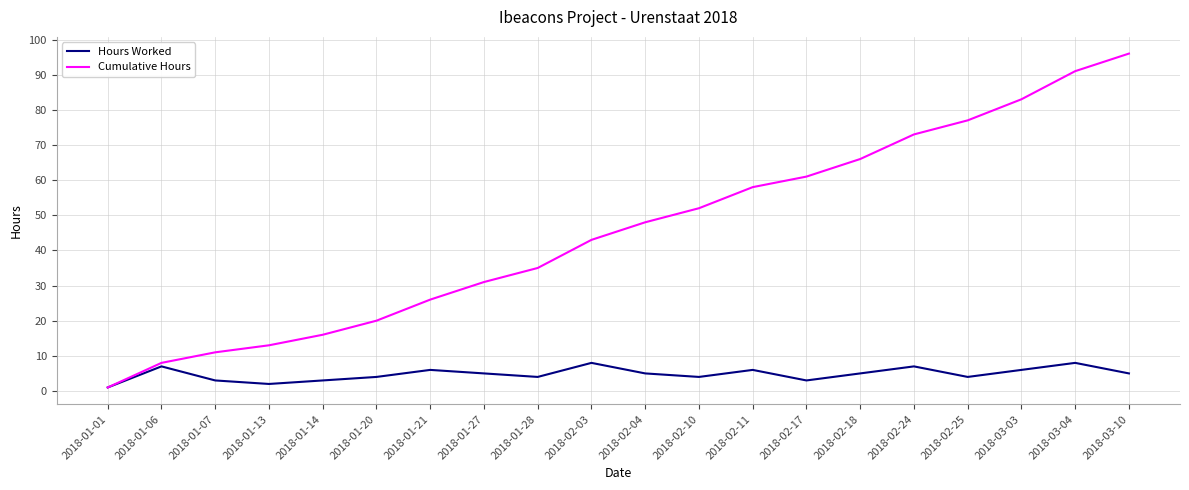

What position from the right is 2018-02-11?

8